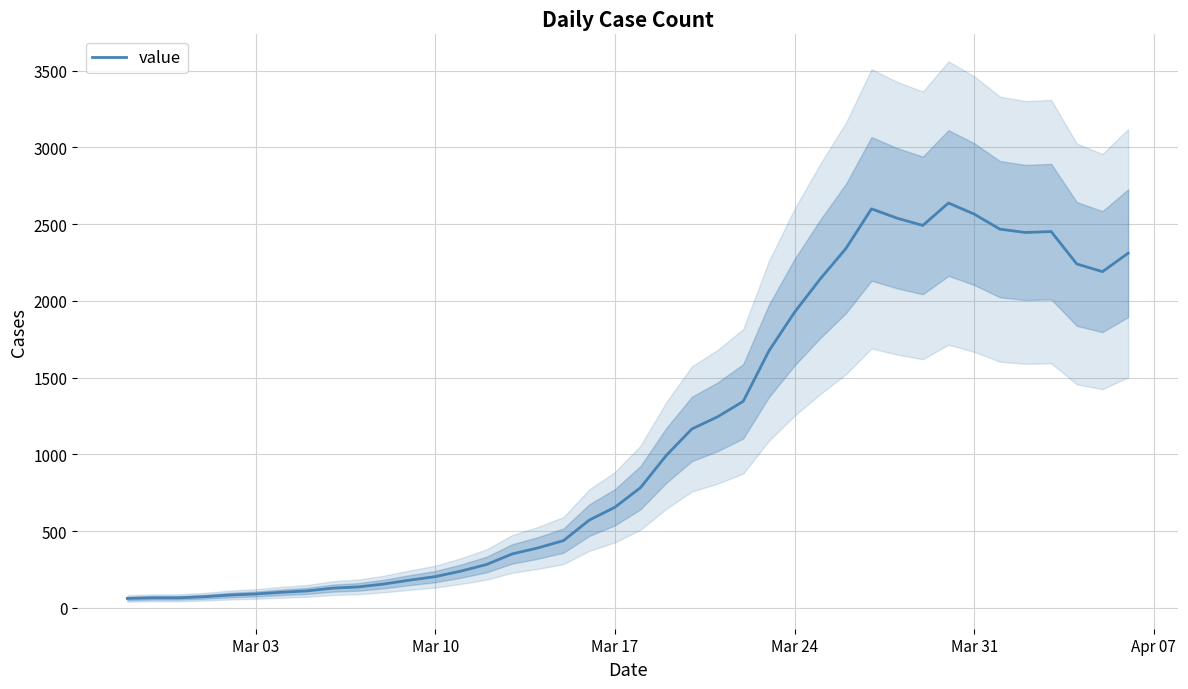

What is the sum of all values?

44917